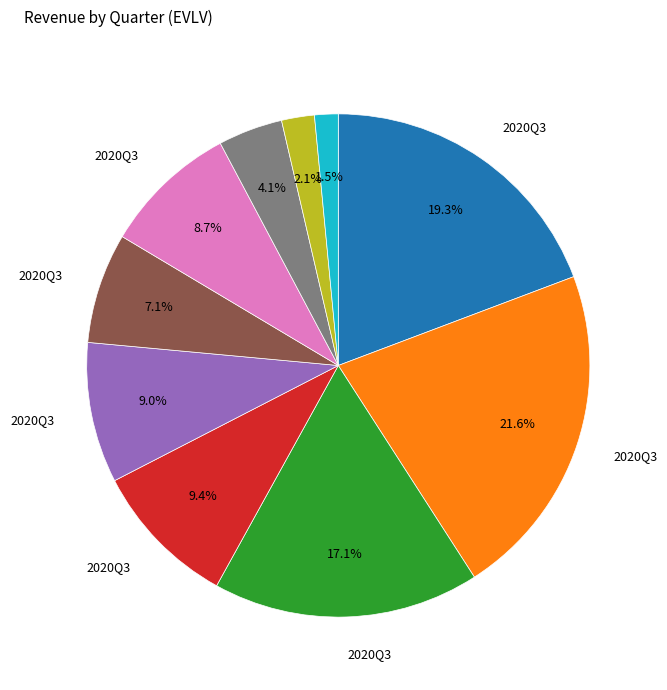

Is there any slice that represents more than half of the pie?

No